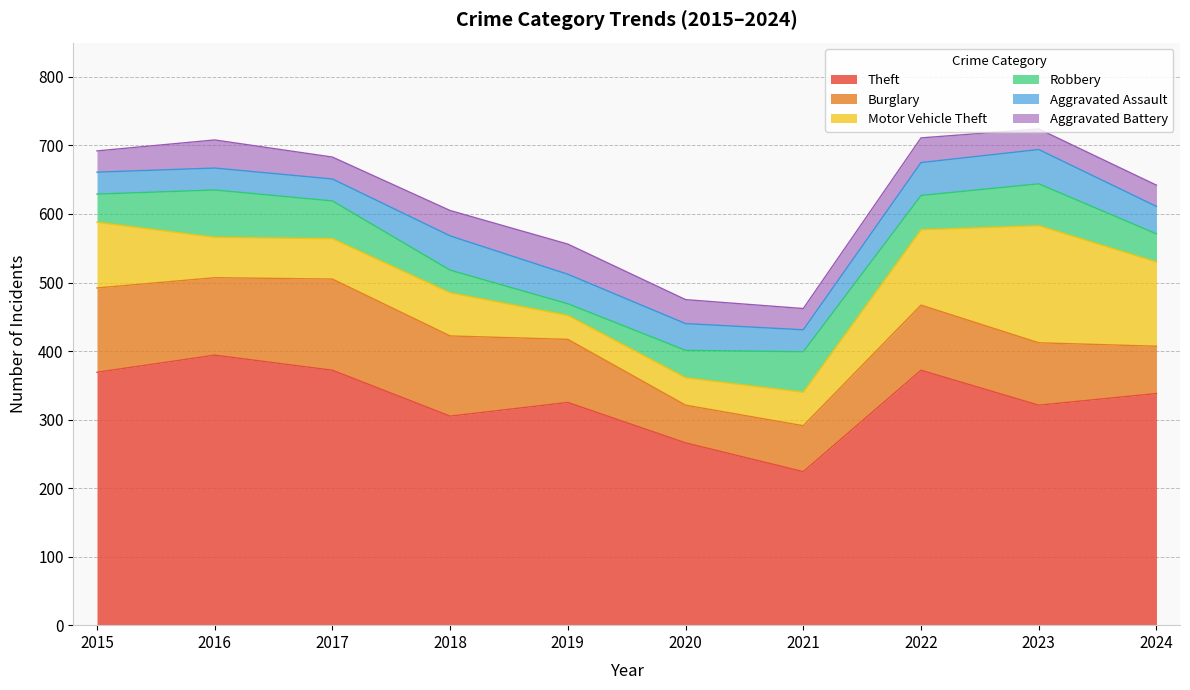

How many categories are shown in the chart?

10